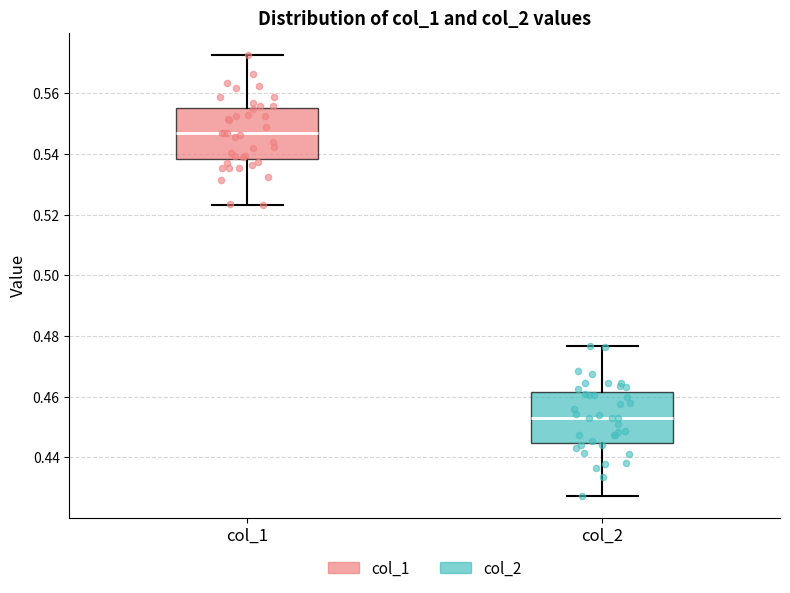

Reading left to right, read every box against the y-axis: the position of its median line, the range the box covers, and the ends of its whiskers. The values are not printed on the chart, so give them approximately, as read against the axis.

col_1: median 0.546, box 0.538 to 0.556, whiskers 0.524 to 0.572
col_2: median 0.454, box 0.444 to 0.462, whiskers 0.428 to 0.476